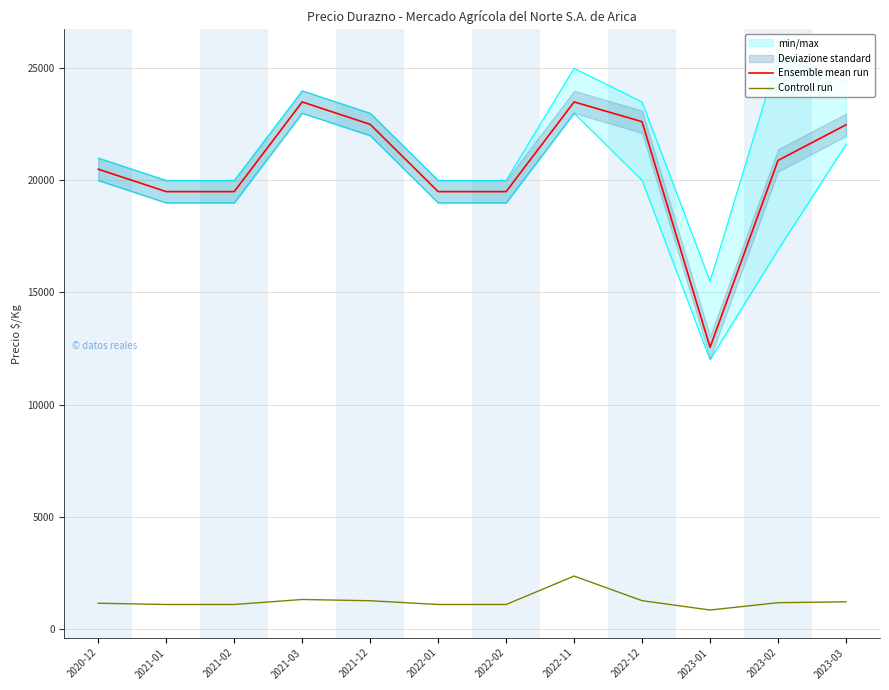

What is the sum of the Ensemble mean run values at 2022-11 and 2021-01?

43000